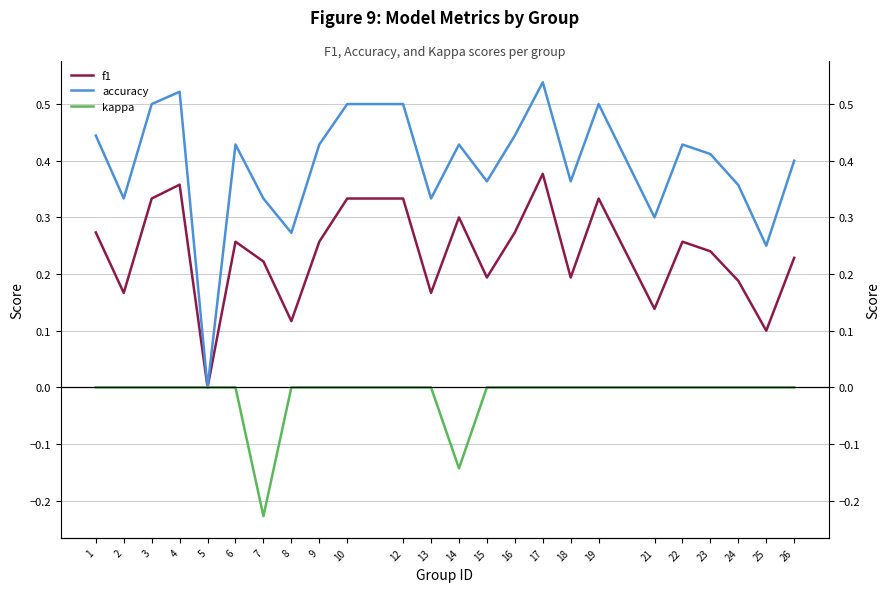

Reading left to right, extract all data points from this chart.

f1: 1=0.3	2=0.2	3=0.3	4=0.4	5=0.0	6=0.3	7=0.2	8=0.1	9=0.3	10=0.3	12=0.3	13=0.2	14=0.3	15=0.2	16=0.3	17=0.4	18=0.2	19=0.3	21=0.1	22=0.3	23=0.2	24=0.2	25=0.1	26=0.2
accuracy: 1=0.4	2=0.3	3=0.5	4=0.5	5=0.0	6=0.4	7=0.3	8=0.3	9=0.4	10=0.5	12=0.5	13=0.3	14=0.4	15=0.4	16=0.4	17=0.5	18=0.4	19=0.5	21=0.3	22=0.4	23=0.4	24=0.4	25=0.2	26=0.4
kappa: 1=0.0	2=0.0	3=0.0	4=0.0	5=0.0	6=0.0	7=-0.2	8=0.0	9=0.0	10=0.0	12=0.0	13=0.0	14=-0.1	15=0.0	16=0.0	17=0.0	18=0.0	19=0.0	21=0.0	22=0.0	23=0.0	24=0.0	25=0.0	26=0.0